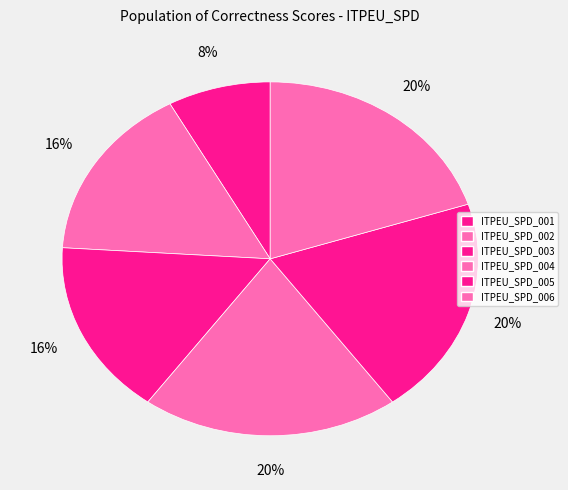

Rank the categories by value from highest to lowest.

ITPEU_SPD_004, ITPEU_SPD_005, ITPEU_SPD_006, ITPEU_SPD_002, ITPEU_SPD_003, ITPEU_SPD_001